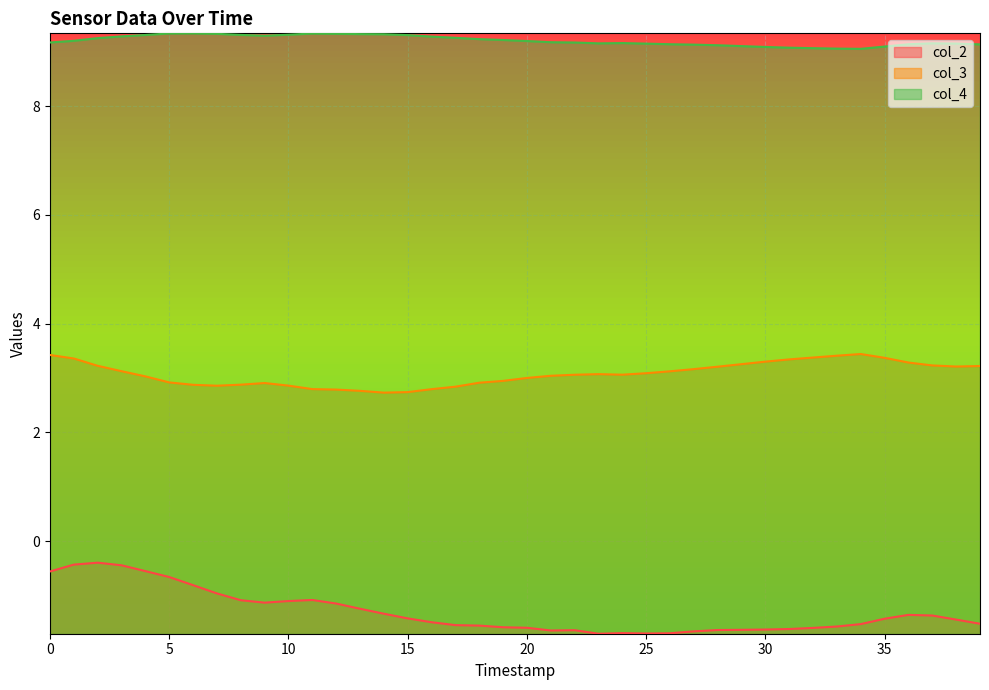

What is the lowest value of the col_3 series?

2.7